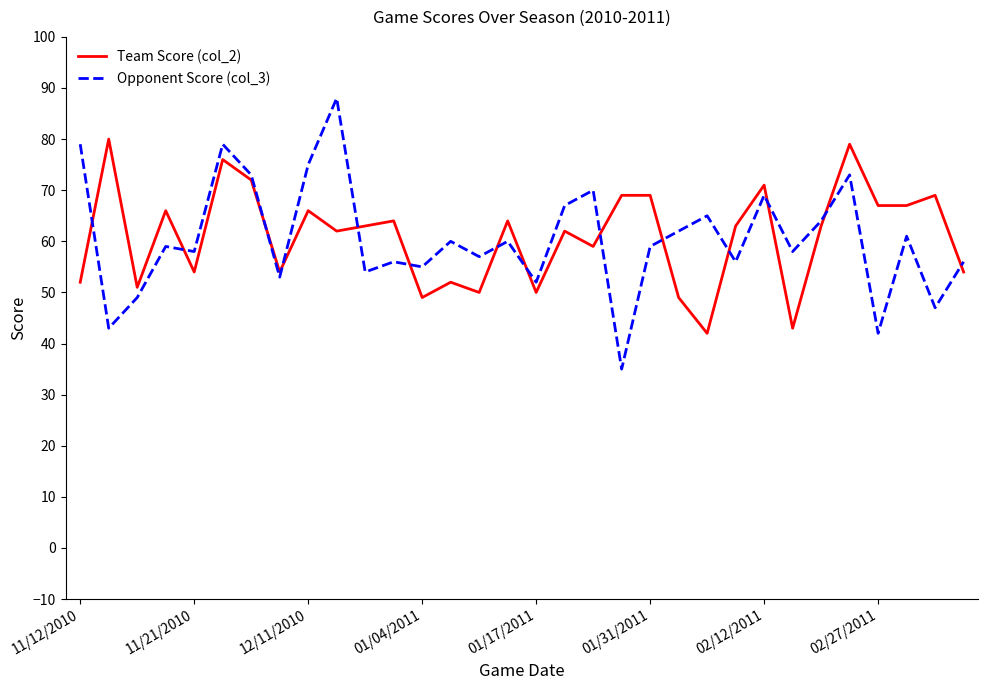

What is the greatest value displayed?

88